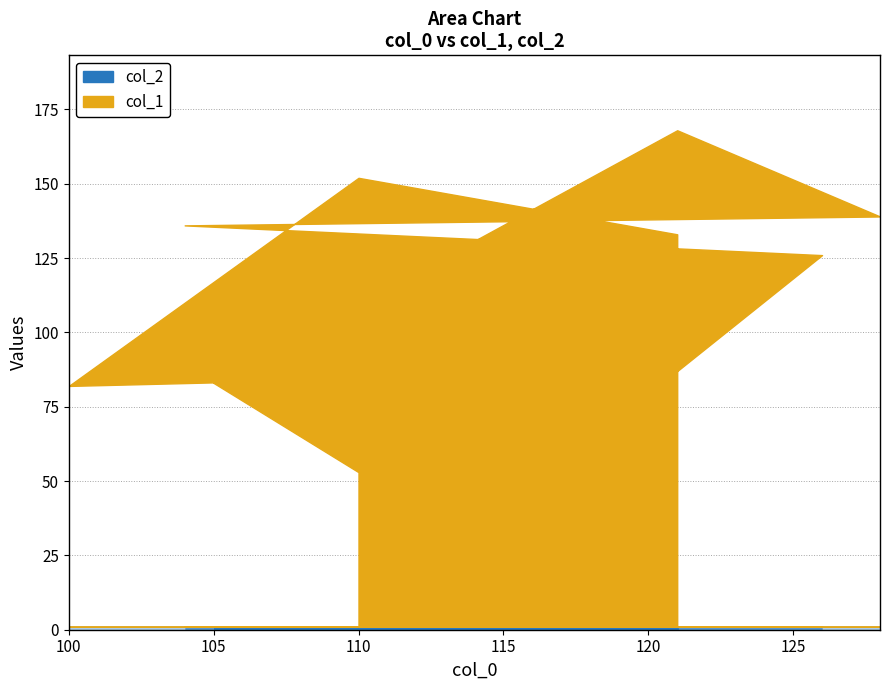

List the series in order of their overall mean, highest first.

col_1, col_2